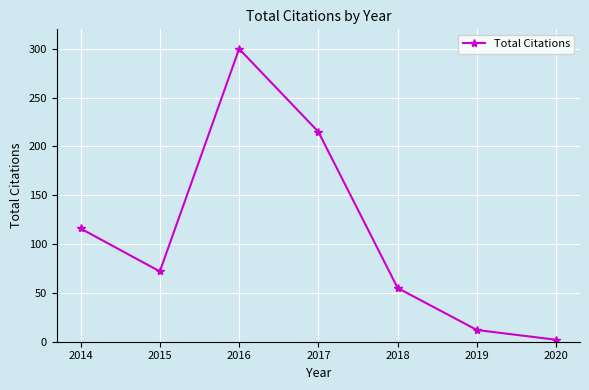

Where is the first local minimum?

2015